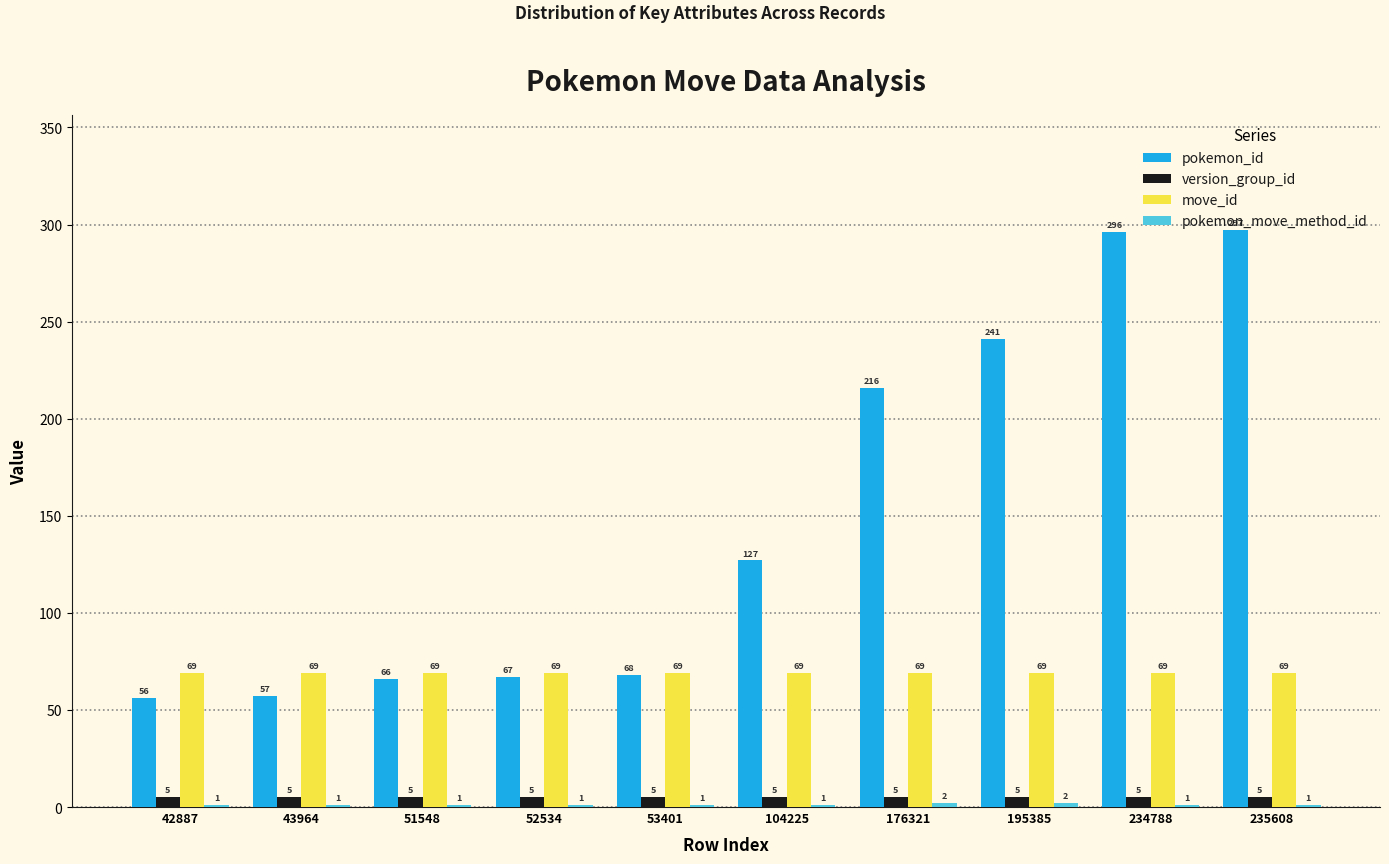

Which series changed the most between 43964 and 195385?

pokemon_id